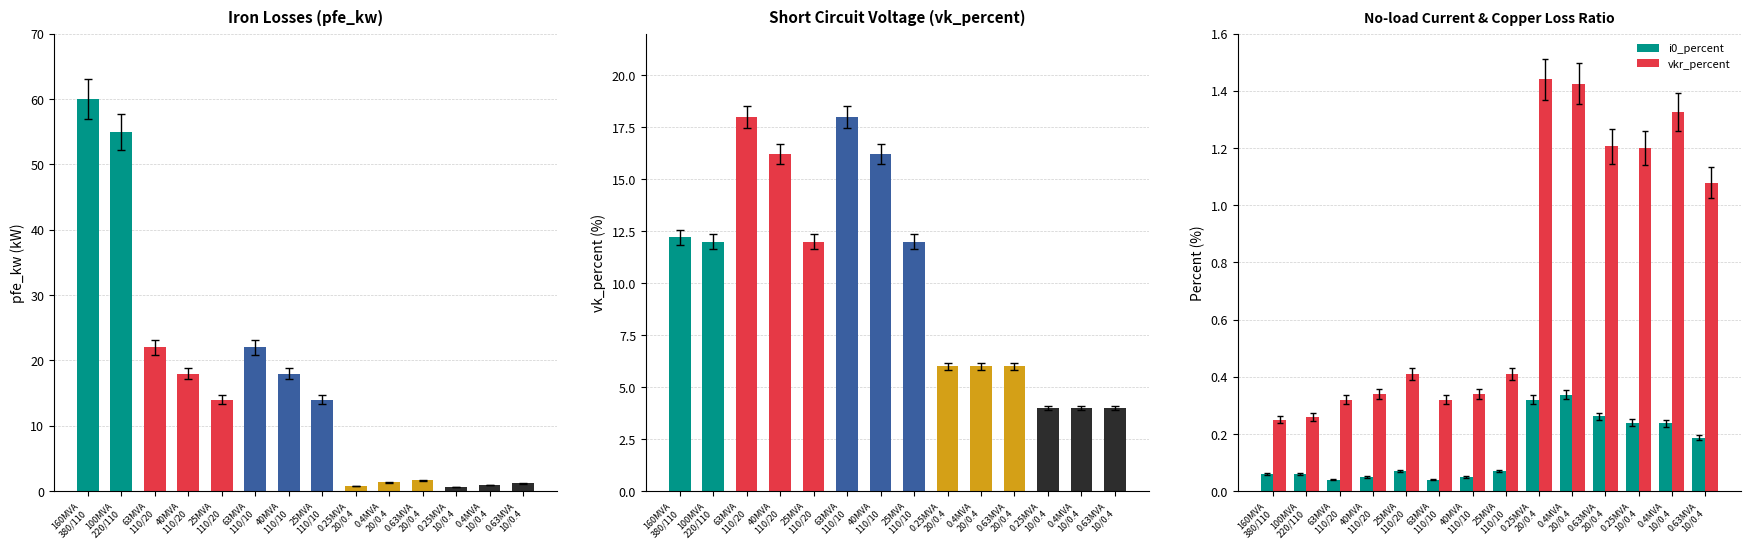

The value of vk_percent at 0.63MVA
10/0.4 is 1.4. True or false?

False